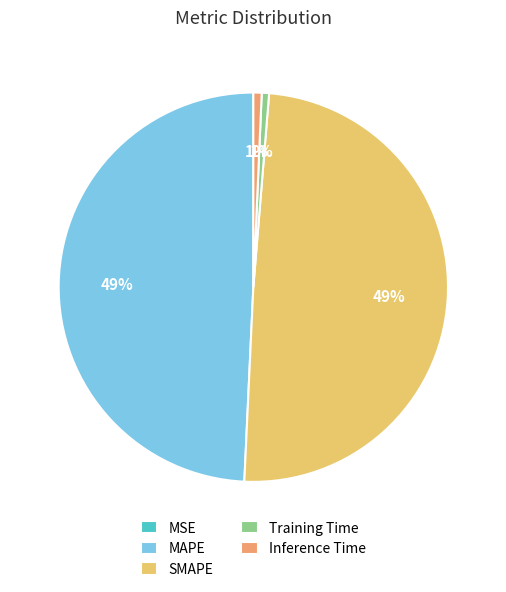

To the nearest percent, what percentage of the pie is SMAPE?

49%